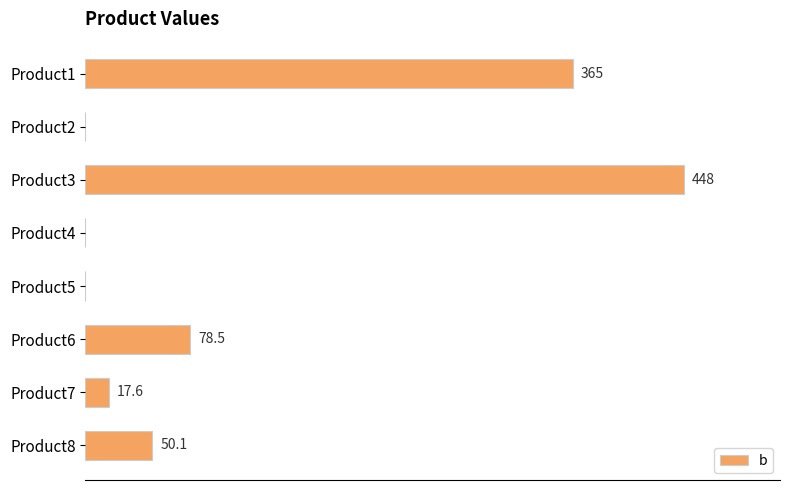

Where is the data nearest to the value 224?

Product1